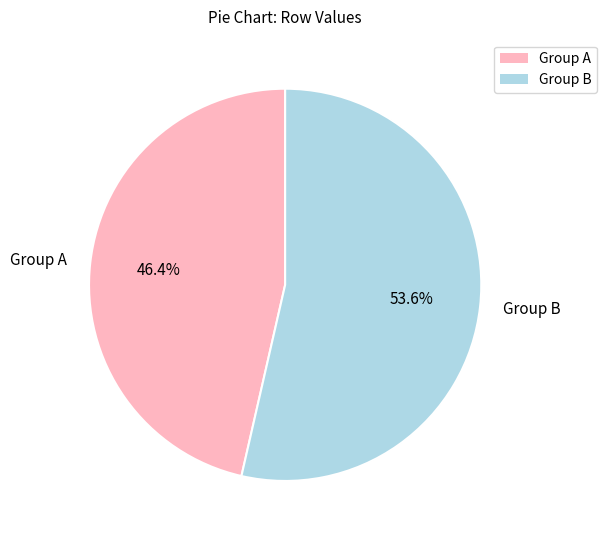

What percentage is NOT represented by Group B?

46.4%